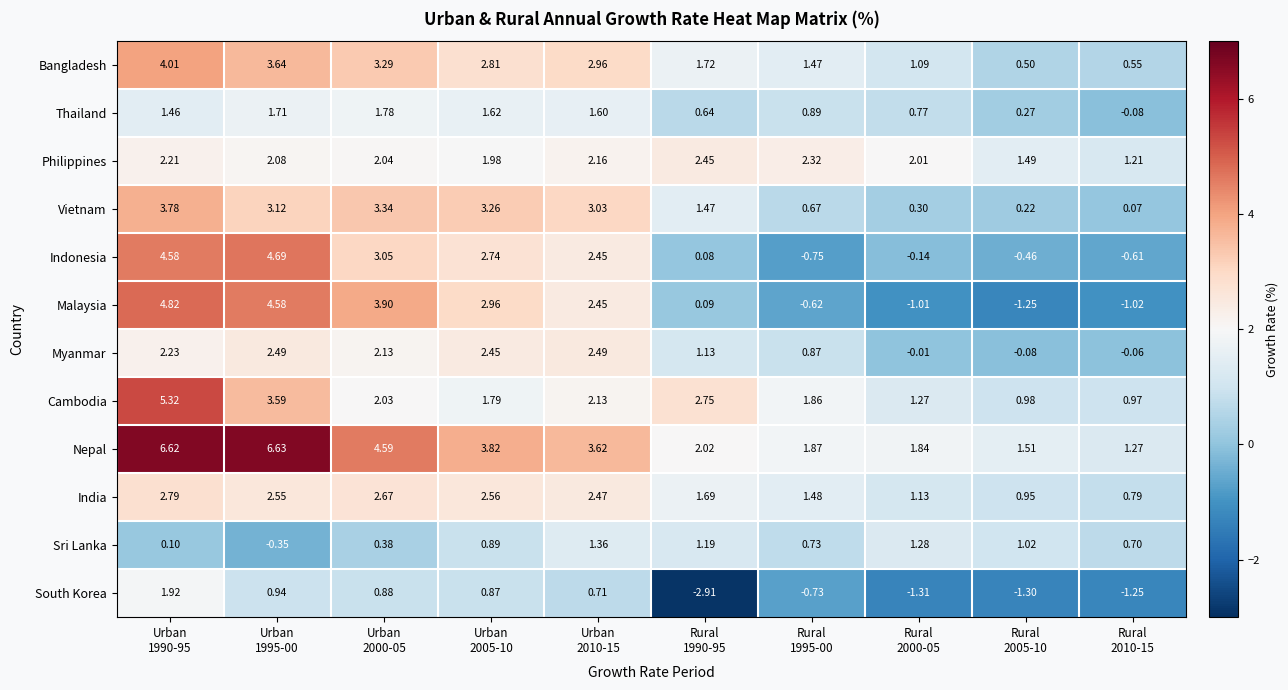

Which series has the largest total across all categories?

Nepal